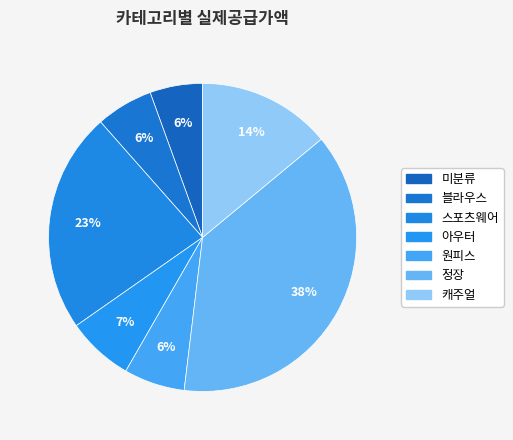

How many segments does this pie chart have?

7